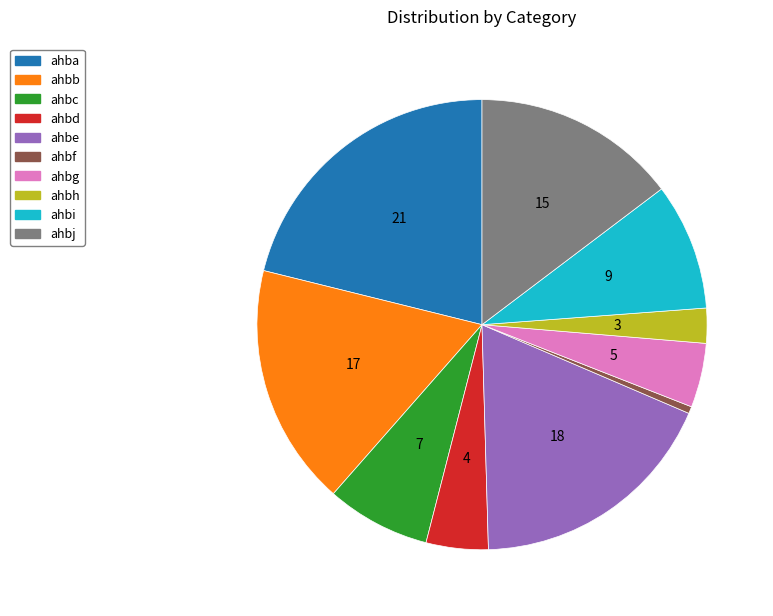

Is it true that ahbb is 31% of the pie?

False